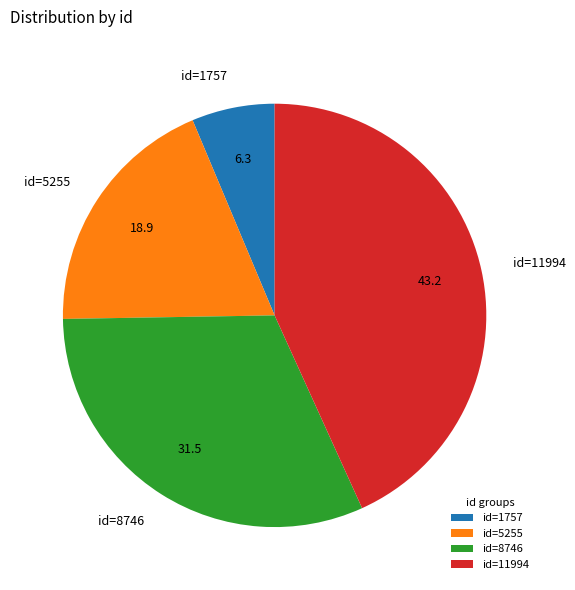

The id=8746 slice represents 32% of the pie. True or false?

True